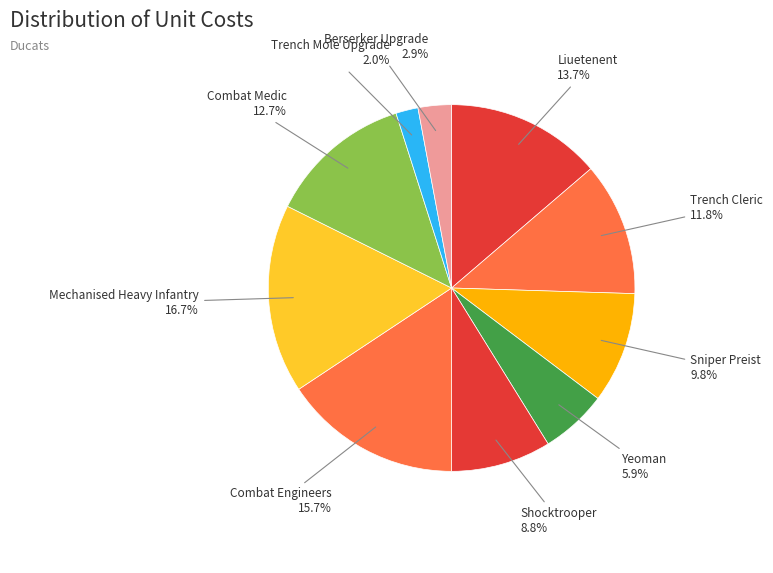

How many segments does this pie chart have?

10